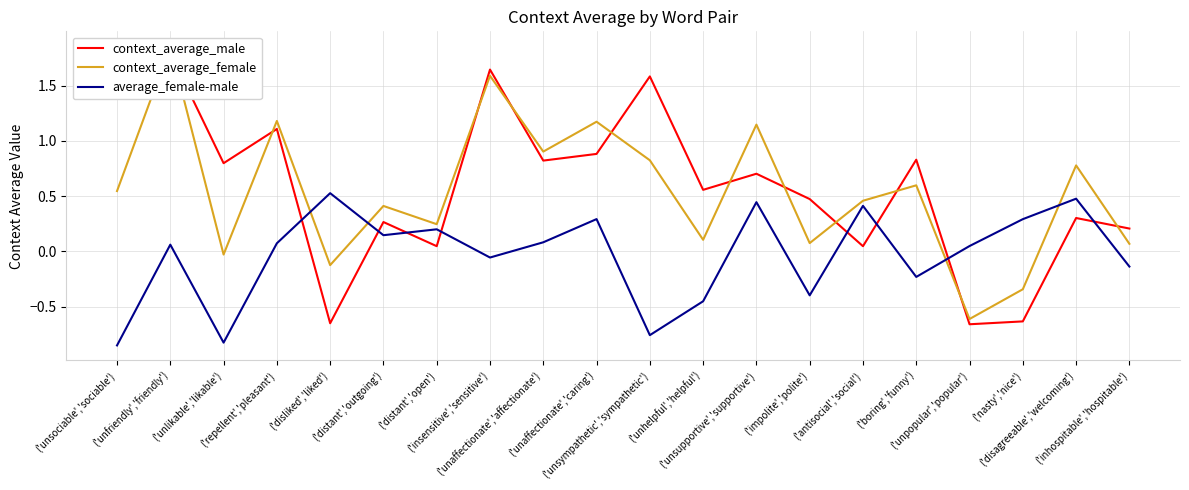

Where do context_average_male and average_female-male first cross each other?

('repellent','pleasant') and ('disliked','liked')